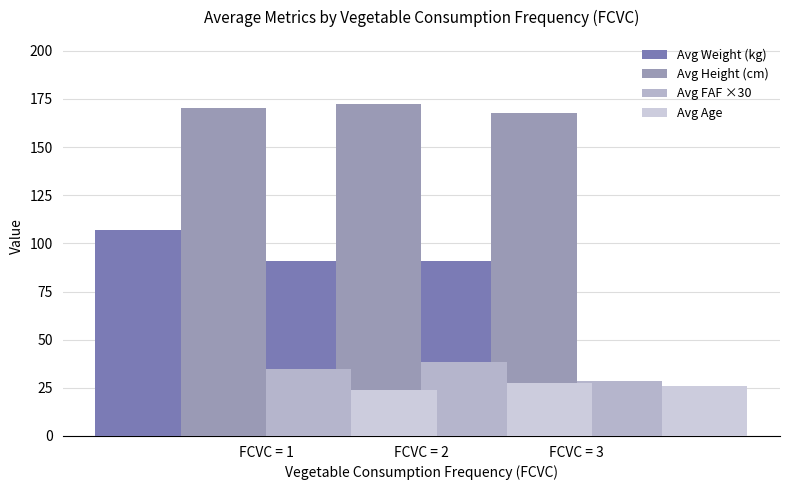

Which category has the highest value in the Avg FAF ×30 series?

FCVC = 2